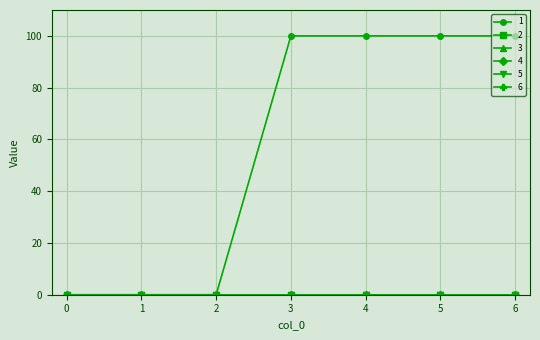

Is this an area chart (filled region under the line)?

No